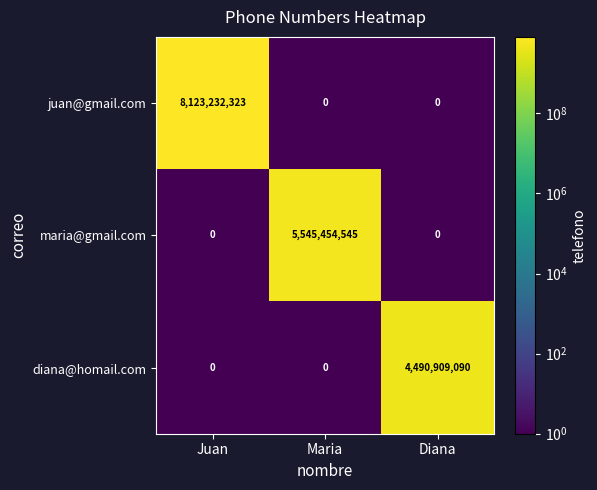

At which category is the sum across all series the highest?

Juan